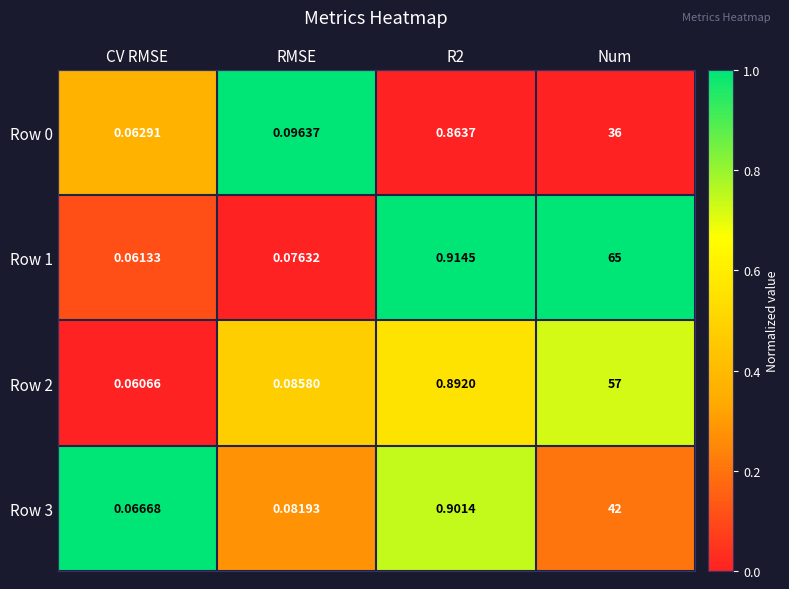

At which category is the sum across all series the highest?

Num